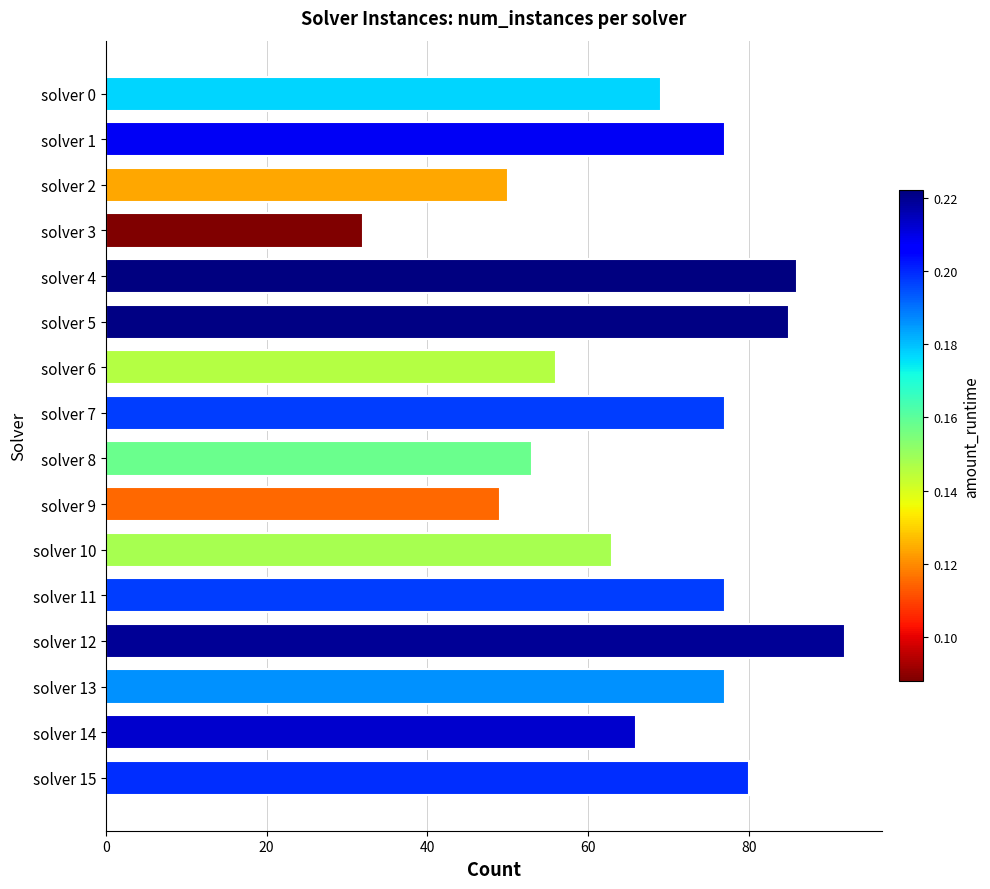

Which has a higher value, solver 12 or solver 8?

solver 12